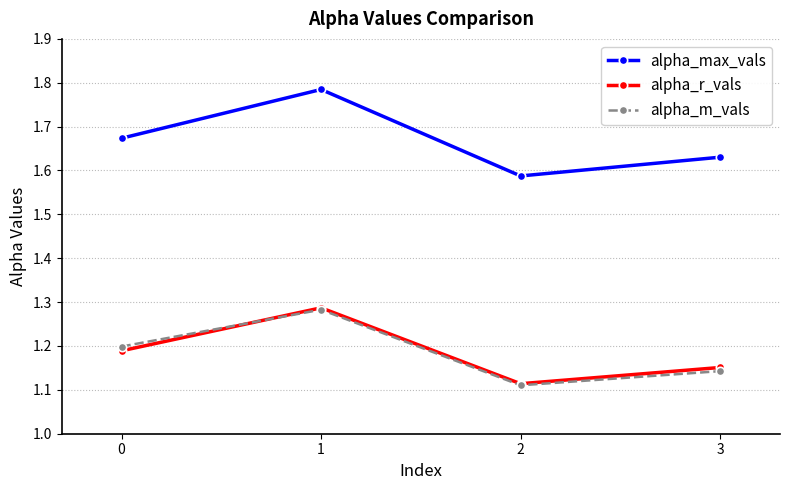

True or false: alpha_max_vals has more than 1 points higher than both neighbors.

False